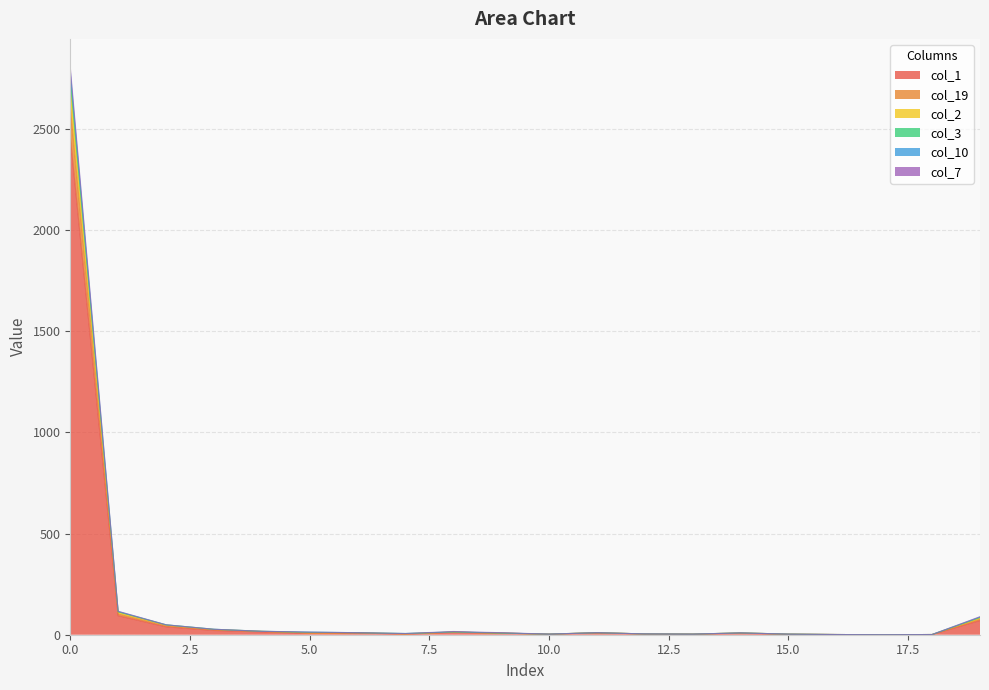

How many lines are shown in the chart?

6